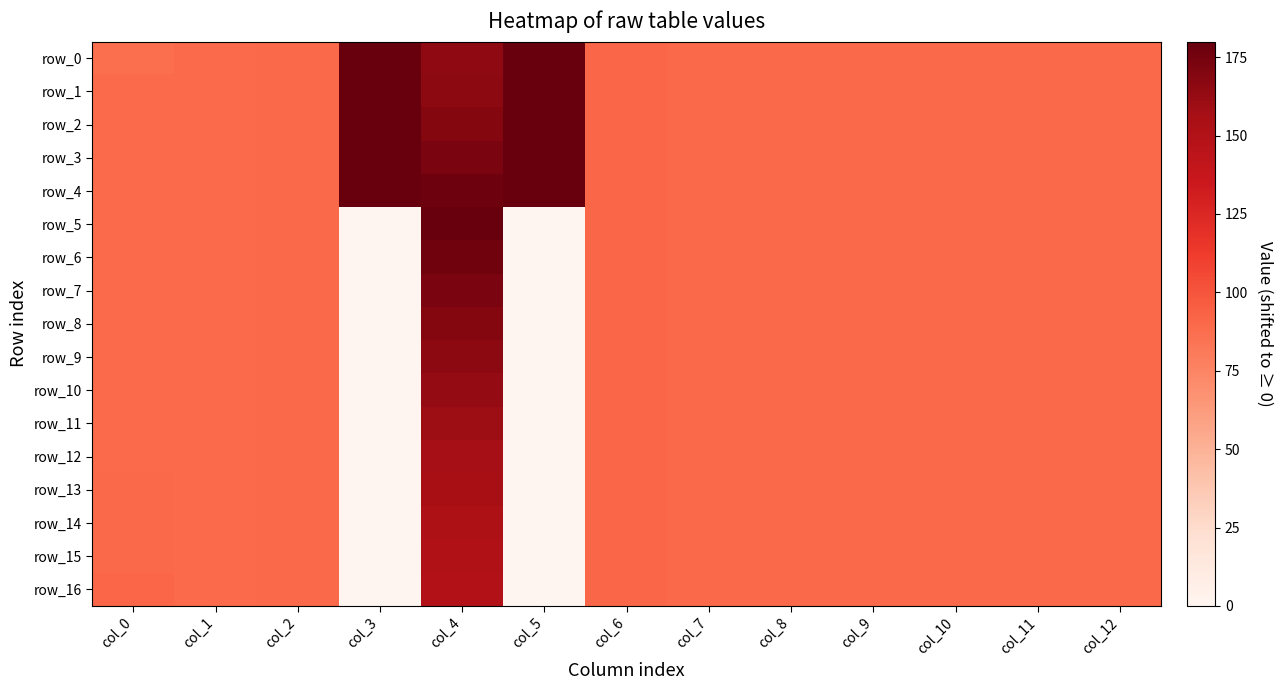

What is the average value of the row_15 series?

80.8